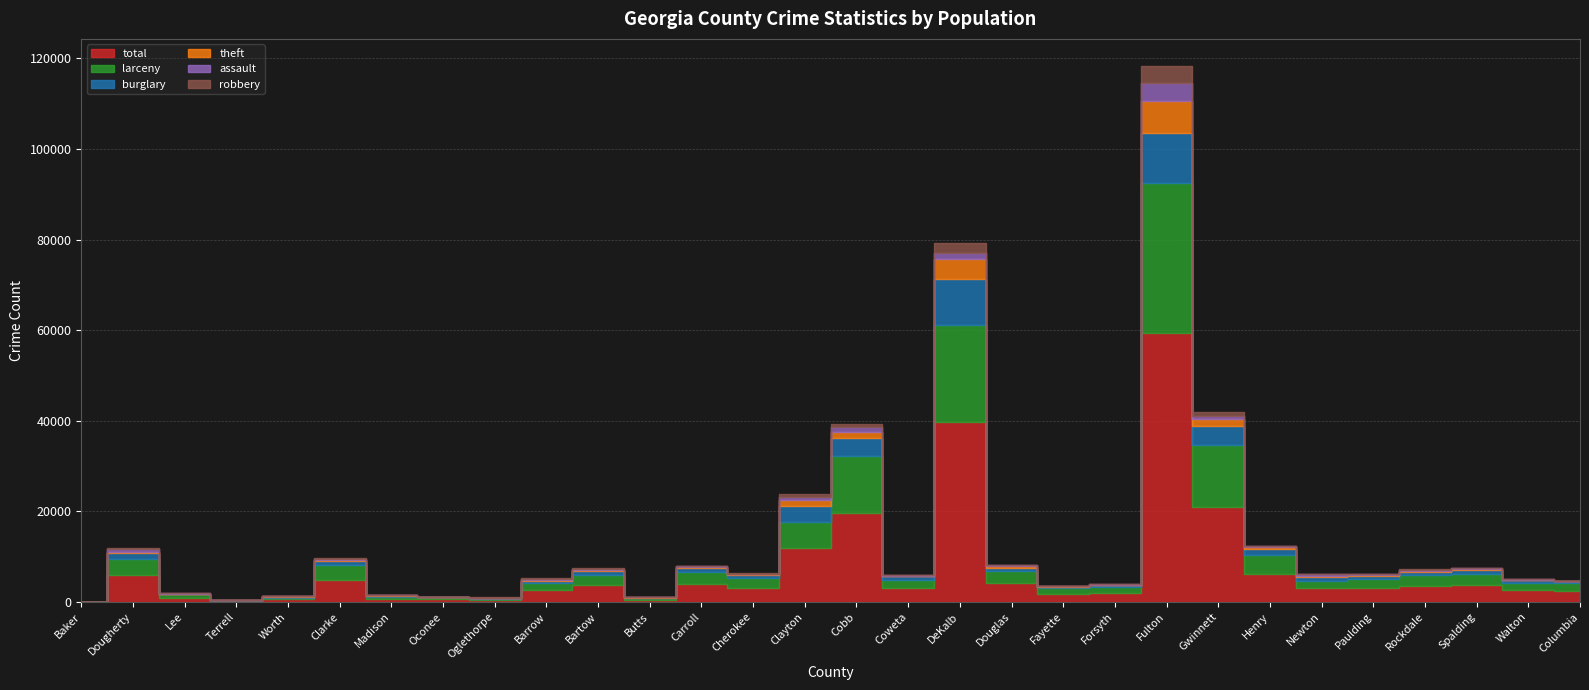

How many interior local valleys does the theft series have?

7